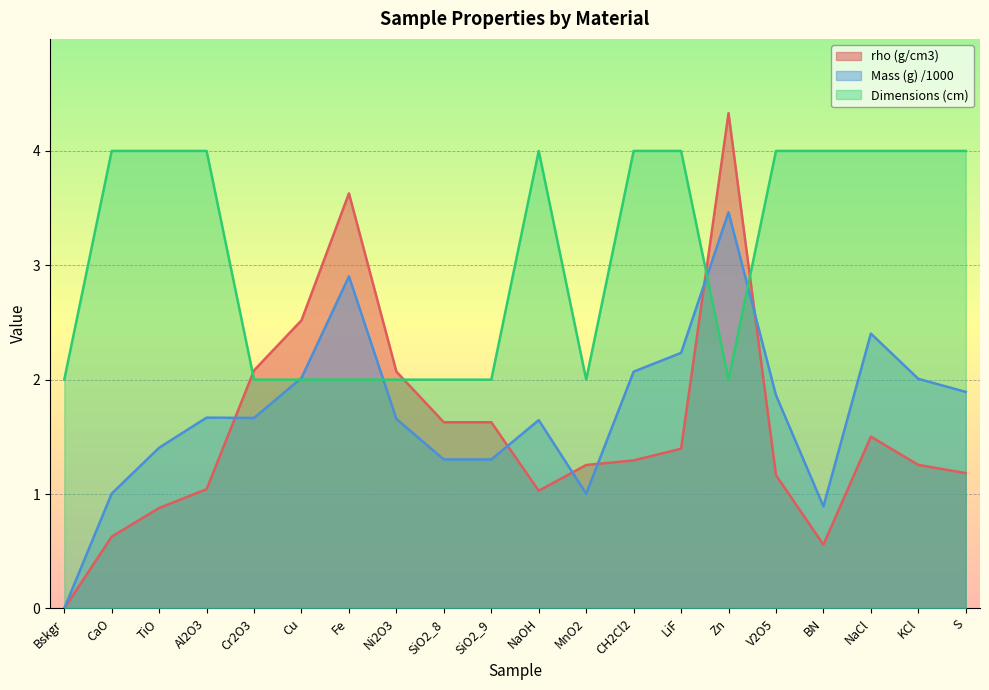

Reading left to right, extract all data points from this chart.

rho (g/cm3): Bskgr=0.0	CaO=0.6	TiO=0.9	Al2O3=1.0	Cr2O3=2.1	Cu=2.5	Fe=3.6	Ni2O3=2.1	SiO2_8=1.6	SiO2_9=1.6	NaOH=1.0	MnO2=1.3	CH2Cl2=1.3	LiF=1.4	Zn=4.3	V2O5=1.2	BN=0.6	NaCl=1.5	KCl=1.3	S=1.2
Mass (g) /1000: Bskgr=0.0	CaO=1.0	TiO=1.4	Al2O3=1.7	Cr2O3=1.7	Cu=2.0	Fe=2.9	Ni2O3=1.7	SiO2_8=1.3	SiO2_9=1.3	NaOH=1.6	MnO2=1.0	CH2Cl2=2.1	LiF=2.2	Zn=3.5	V2O5=1.9	BN=0.9	NaCl=2.4	KCl=2.0	S=1.9
Dimensions (cm): Bskgr=2.0	CaO=4.0	TiO=4.0	Al2O3=4.0	Cr2O3=2.0	Cu=2.0	Fe=2.0	Ni2O3=2.0	SiO2_8=2.0	SiO2_9=2.0	NaOH=4.0	MnO2=2.0	CH2Cl2=4.0	LiF=4.0	Zn=2.0	V2O5=4.0	BN=4.0	NaCl=4.0	KCl=4.0	S=4.0